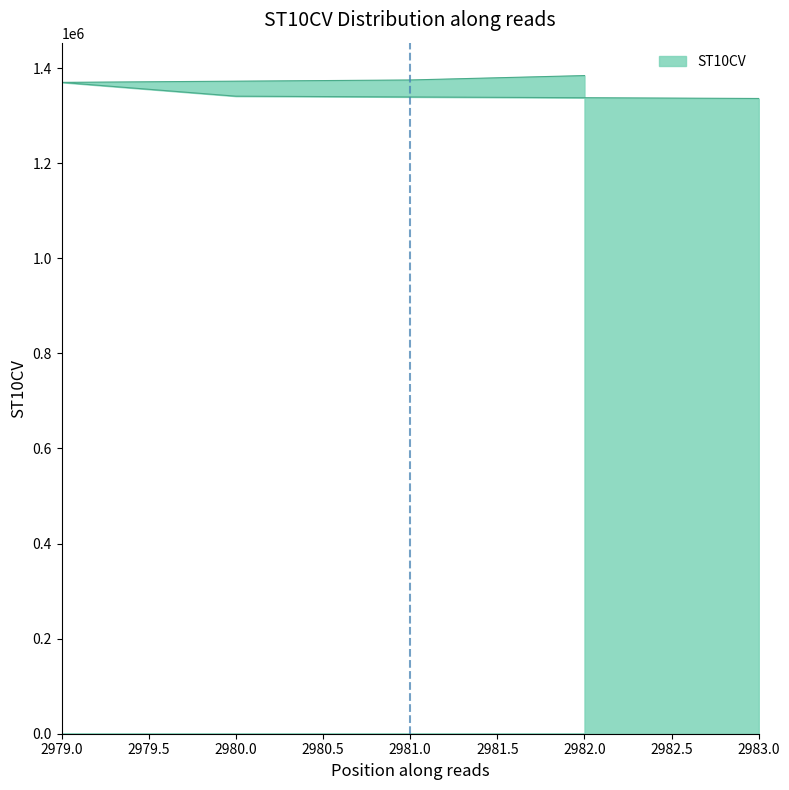

Is it true that the value at 2983 is 1336110?

True